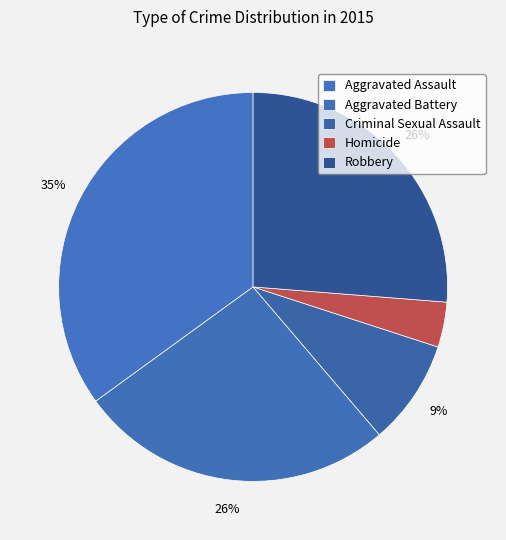

What portion of the pie excludes Criminal Sexual Assault?

91.2%